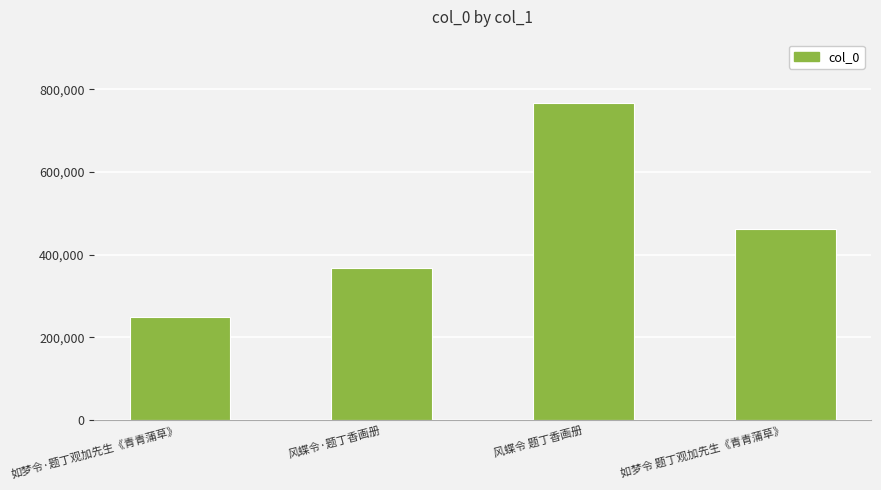

How many distinct data groups are displayed?

1